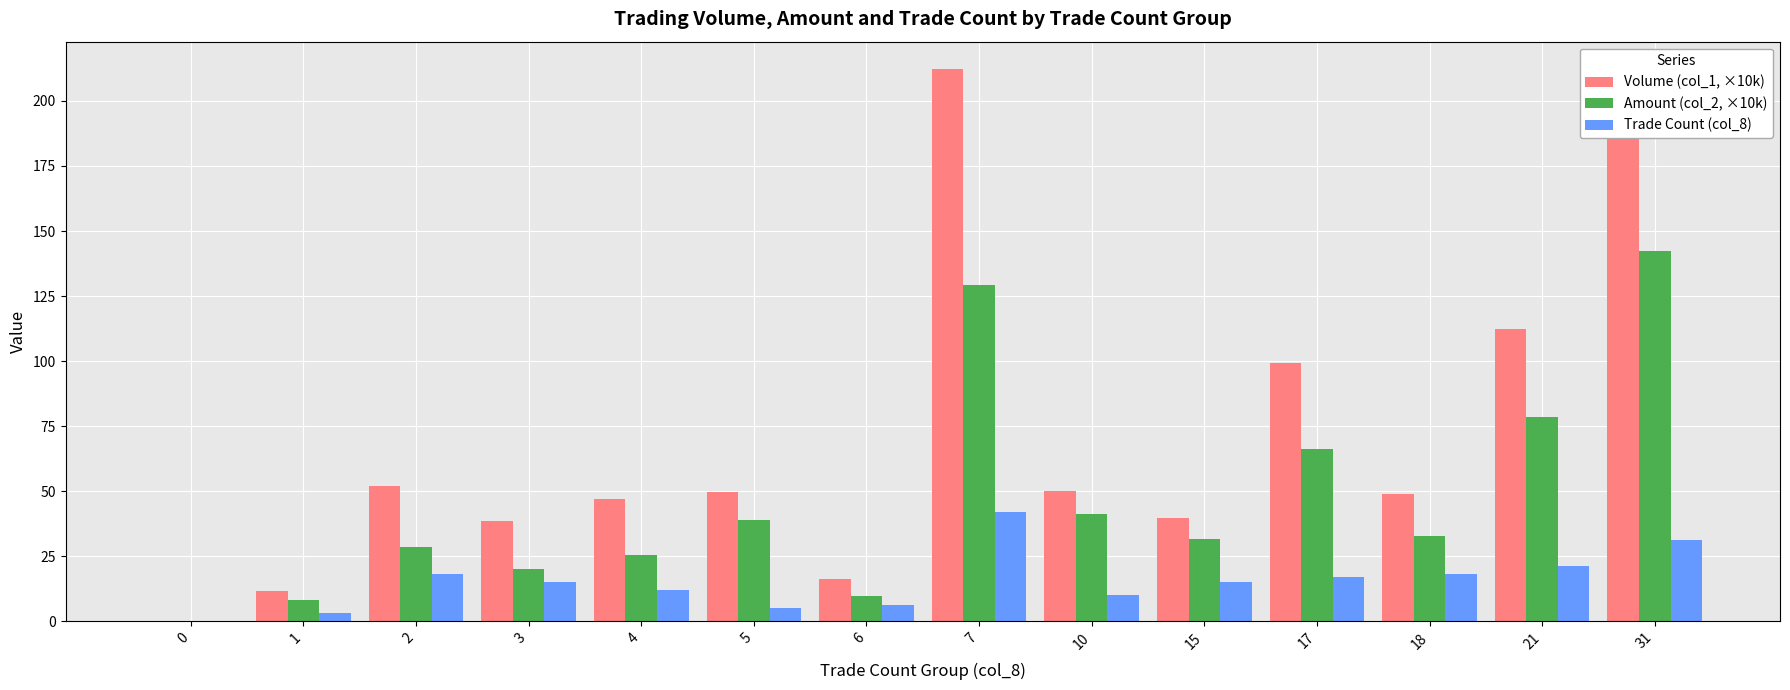

At which category does the chart reach its peak across all series?

7